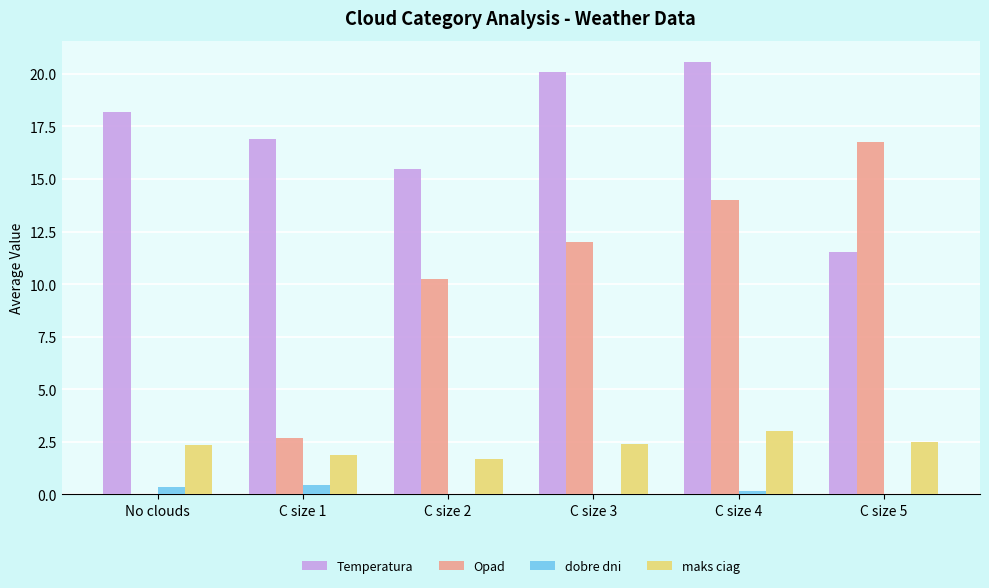

What is the sum of all dobre dni values?

0.9